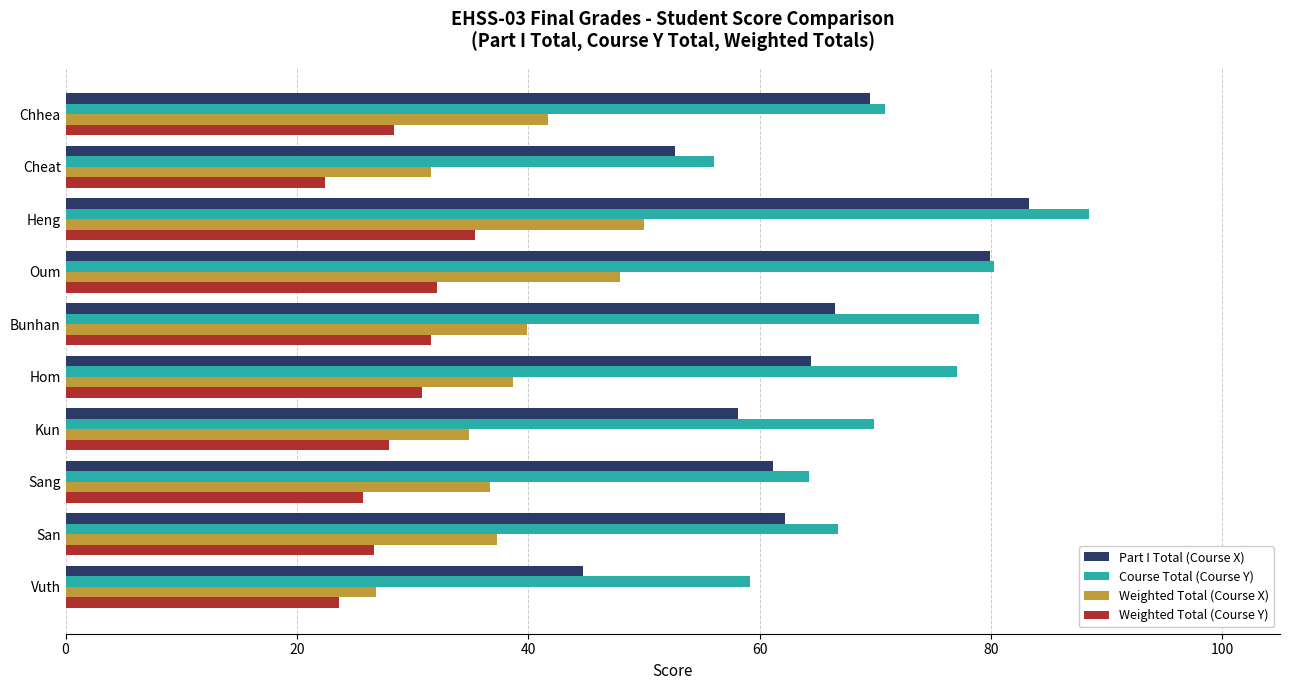

Is it true that Course Total (Course Y) equals 88.5 at Heng?

True